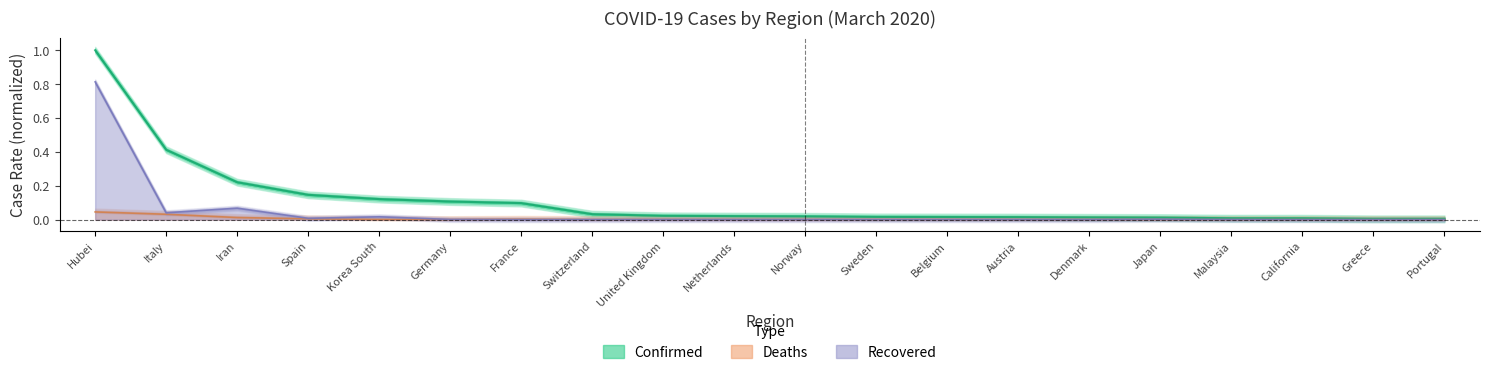

Between United Kingdom and Norway, which series saw the biggest shift?

Confirmed